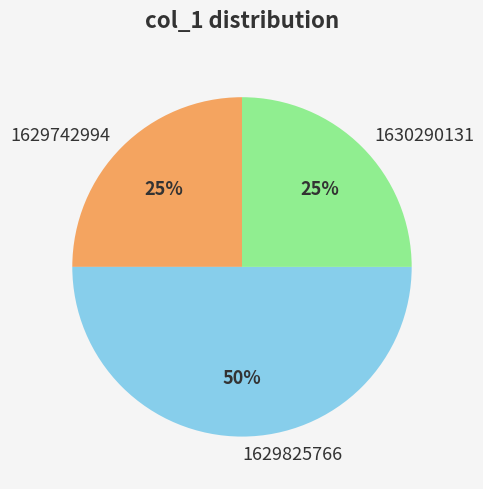

Which slice is the largest?

1629825766